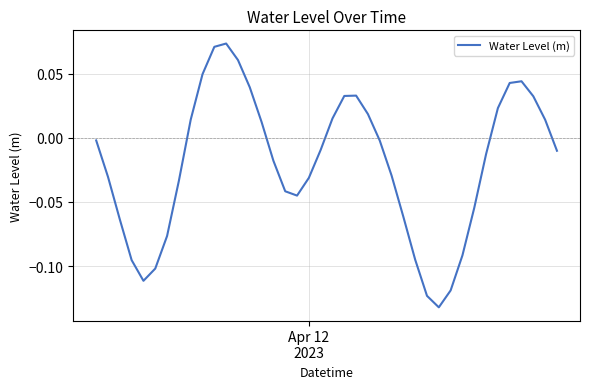

How many values are above zero?

16